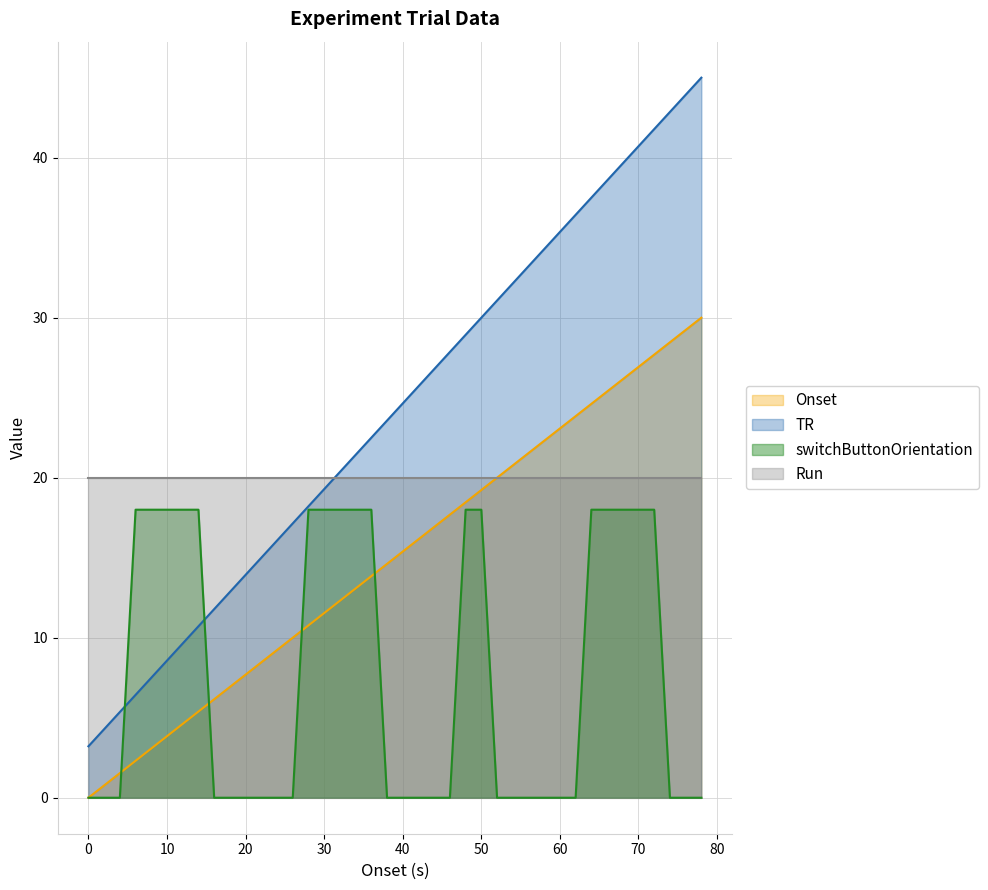

What is the total value across all series at 0?

23.2